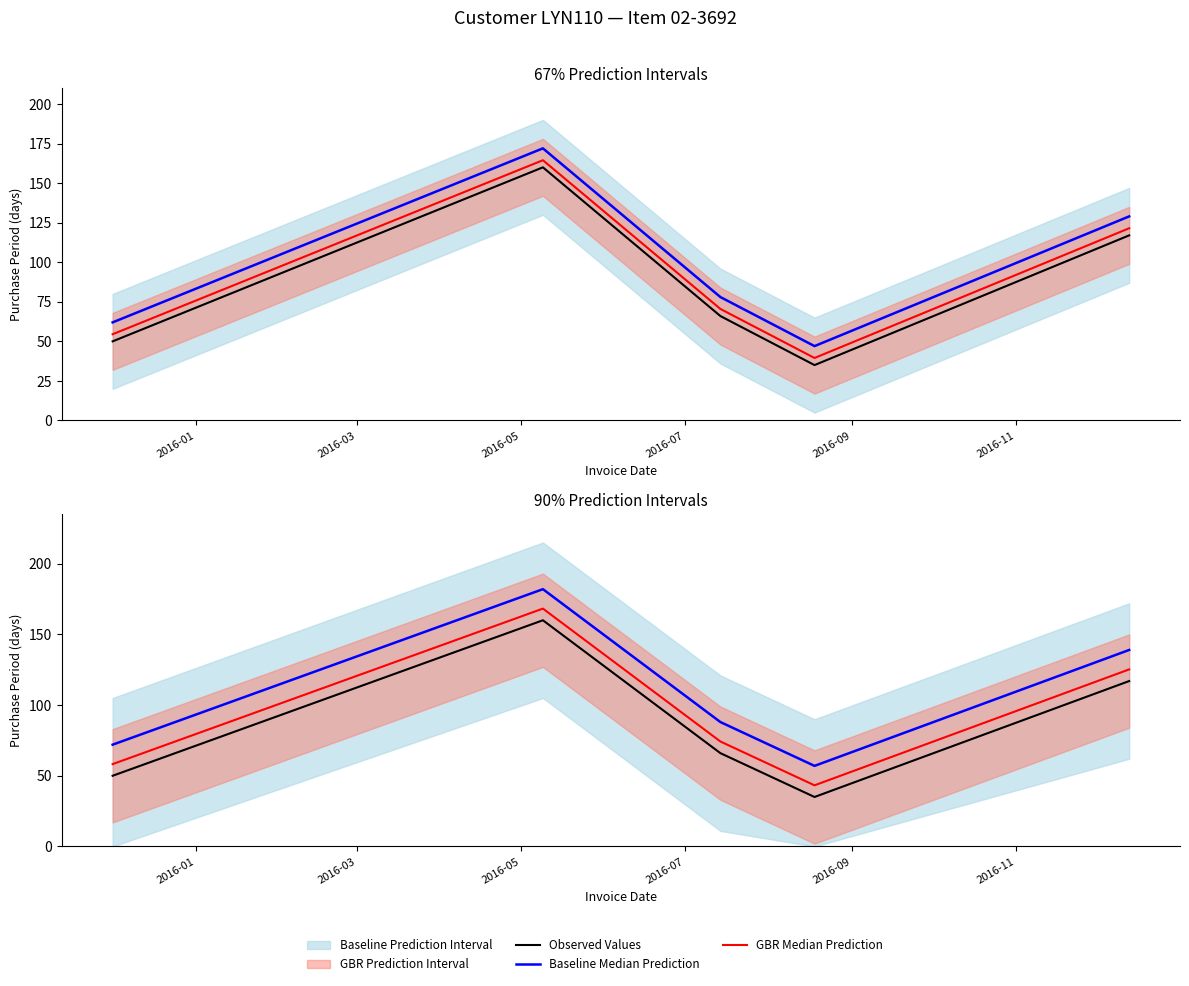

How many interior local valleys does the Observed Values series have?

1